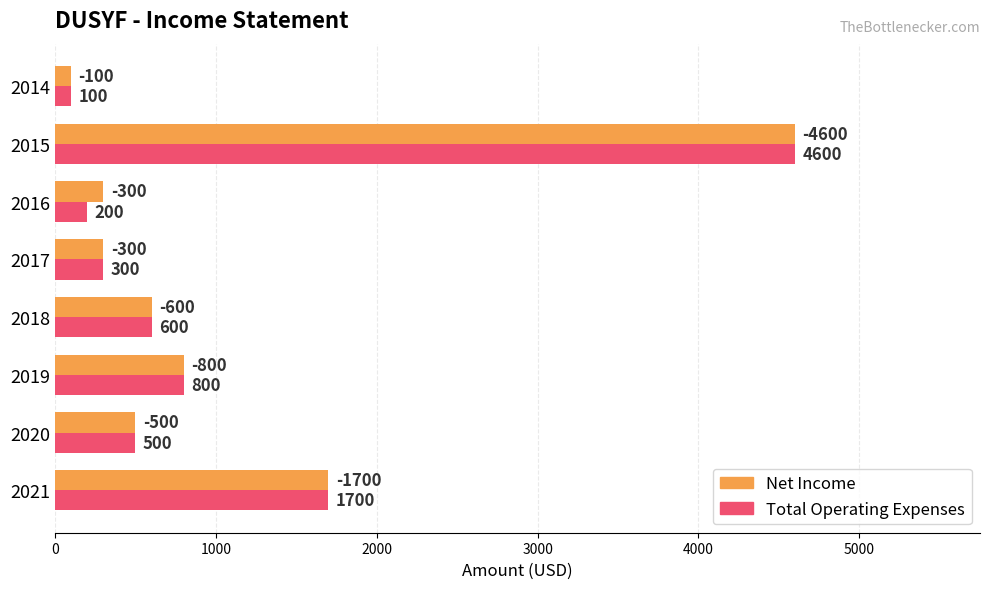

How many distinct data groups are displayed?

2